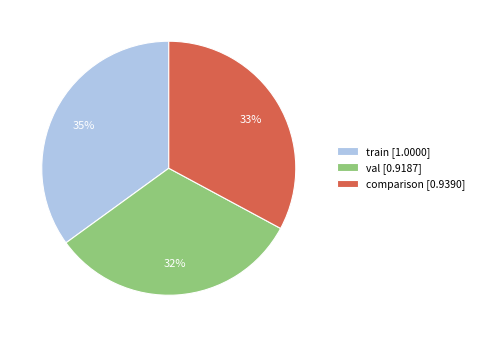

Is val the majority of the pie?

No